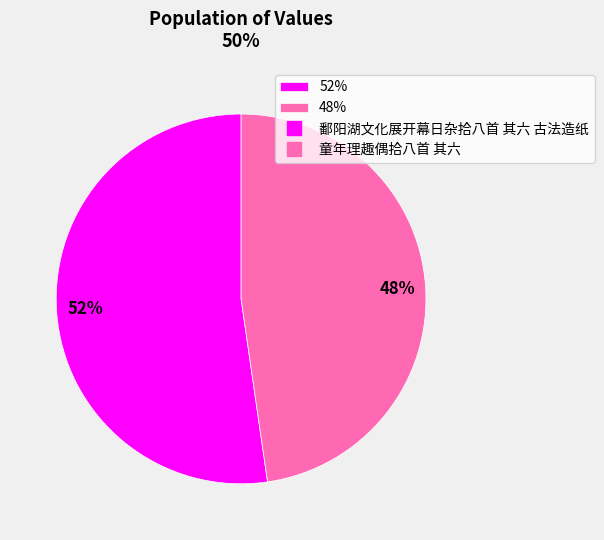

Is there any slice that represents more than half of the pie?

Yes